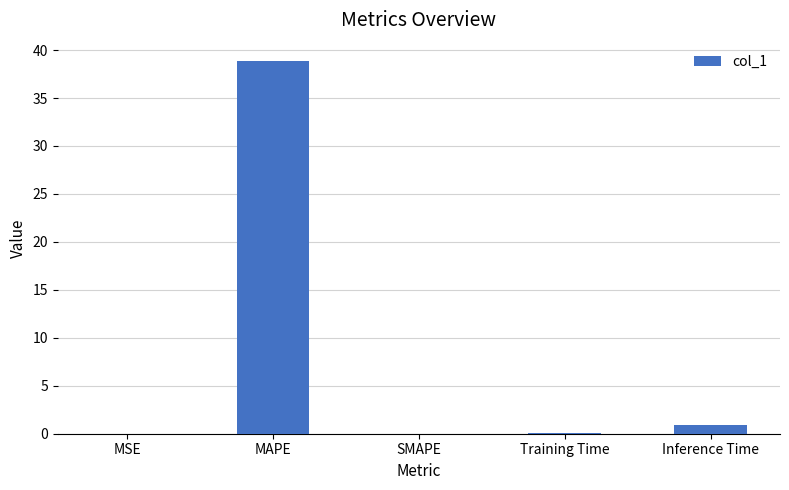

How many distinct data groups are displayed?

1